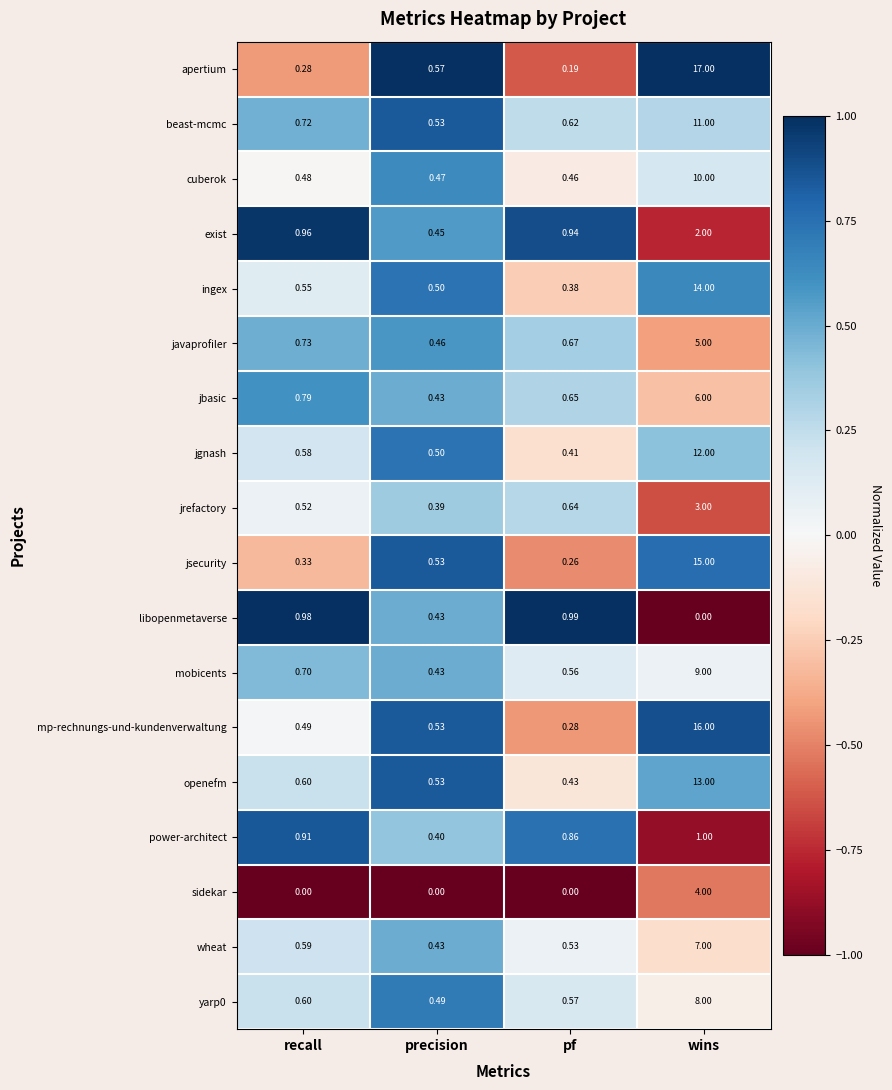

How many data points does each series have?

4